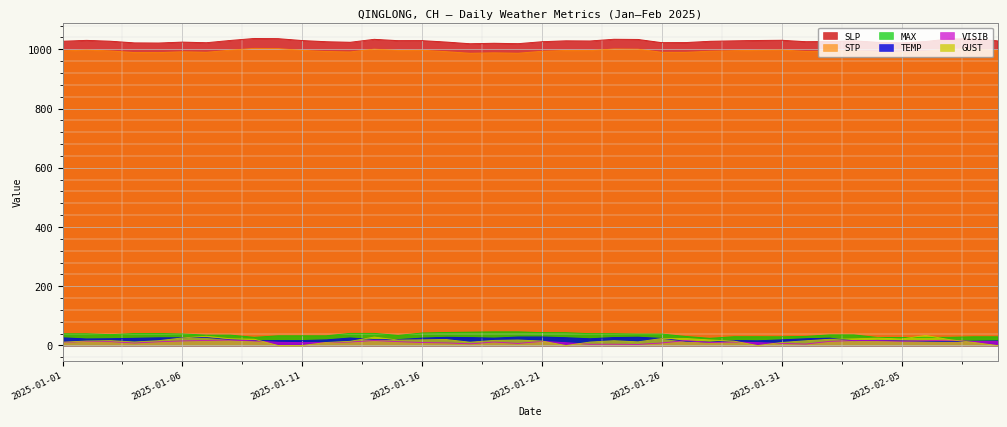

What is the label of the 29th point from the left?

2025-01-29